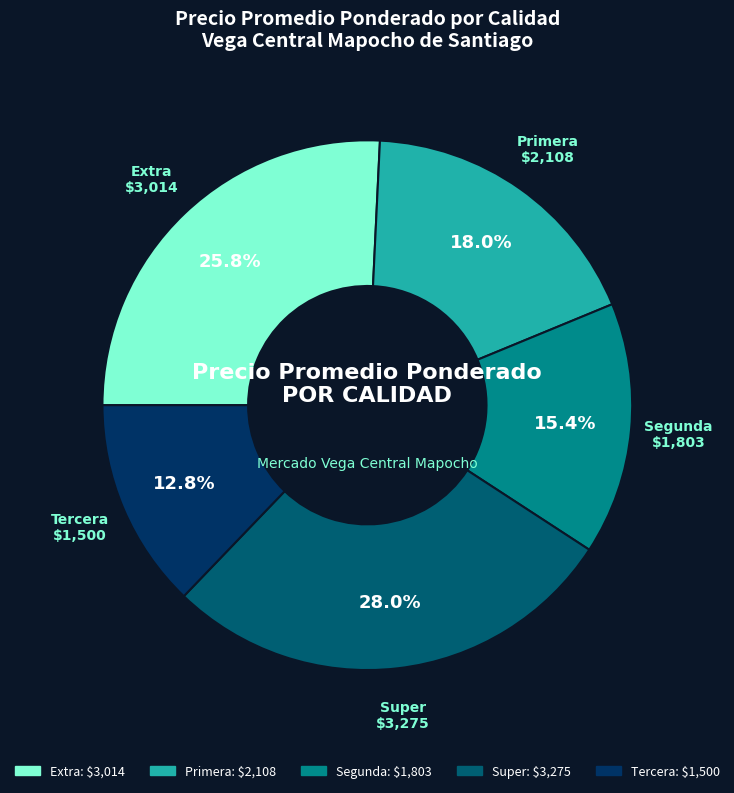

Does any single category account for the majority?

No